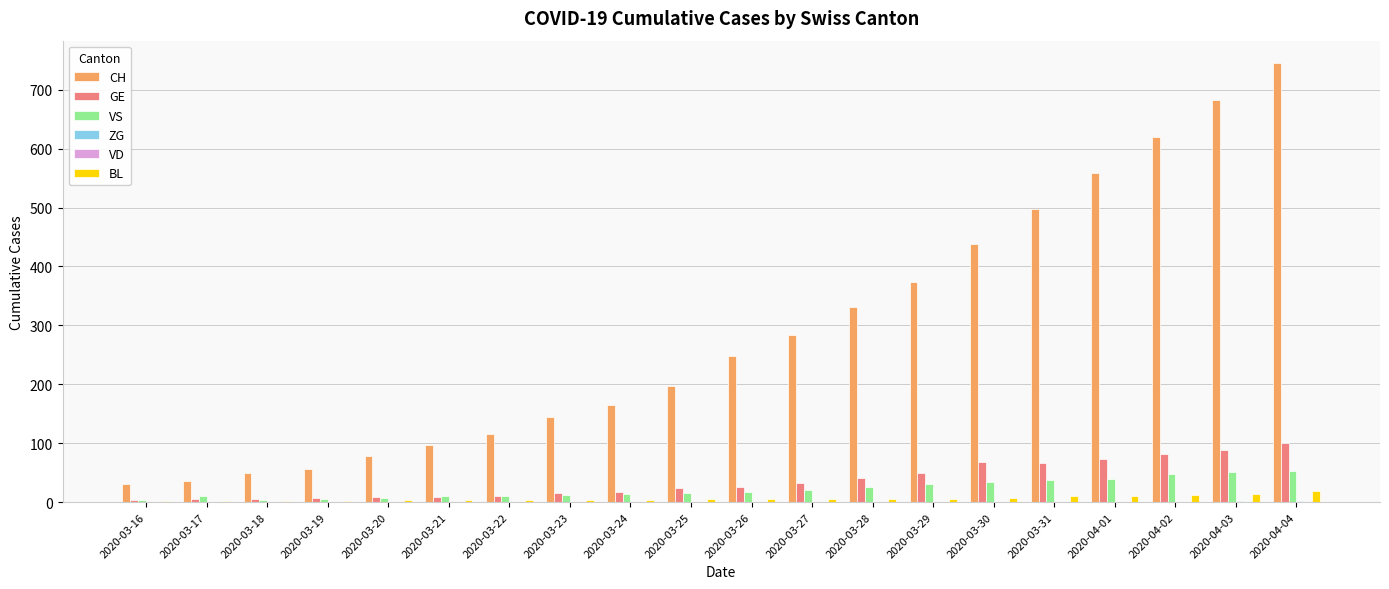

Read the GE value at 2020-04-01, to the nearest 5.

75